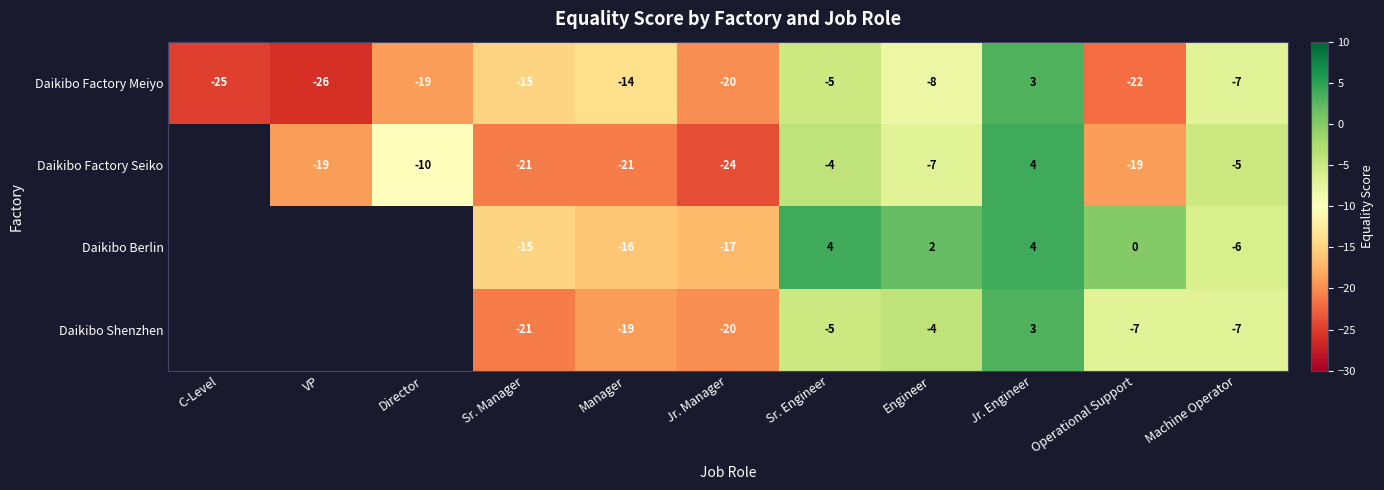

Which series changed the most between Engineer and Machine Operator?

Daikibo Berlin